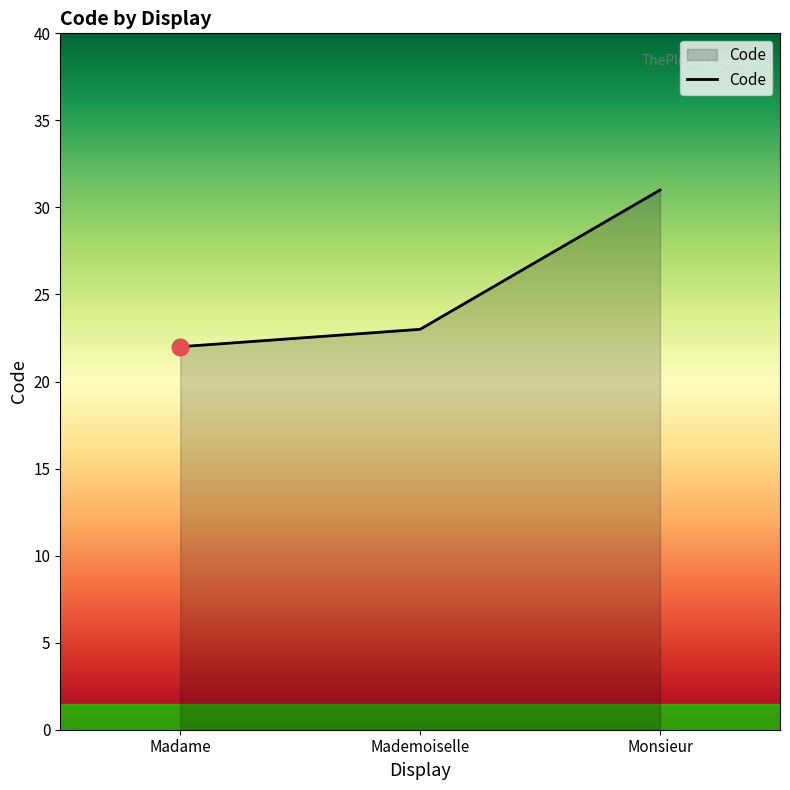

What position from the left is Monsieur?

3